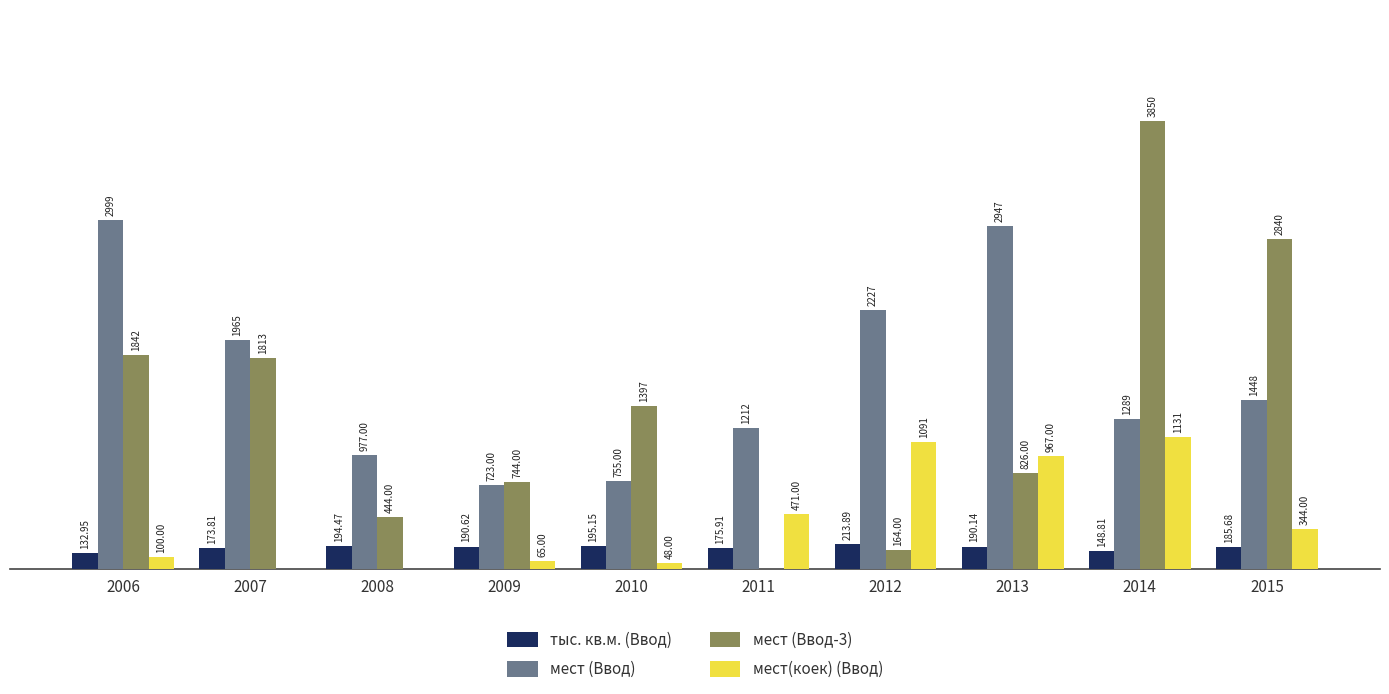

Is the value of мест (Ввод) at 2013 greater than the value of мест (Ввод-3) at 2013?

Yes